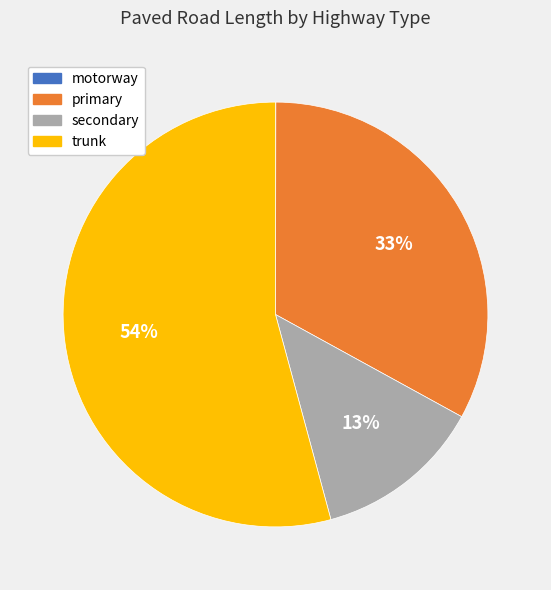

Is secondary the majority of the pie?

No